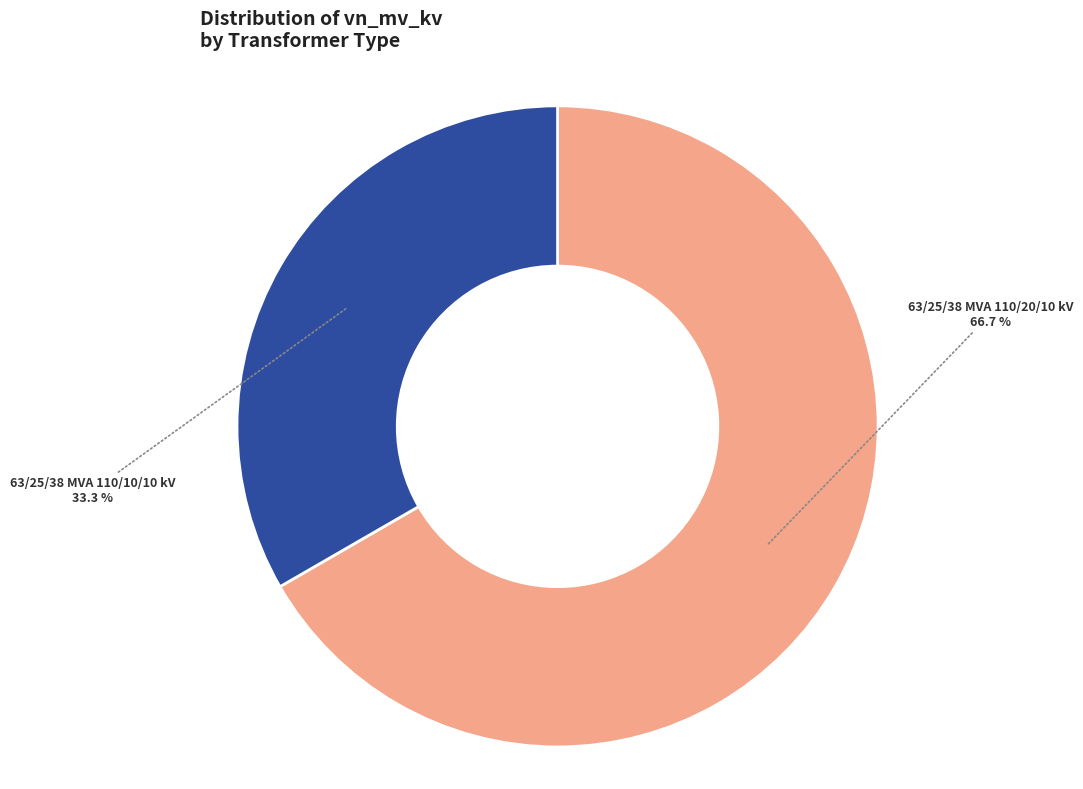

Is there a majority slice in this chart?

Yes